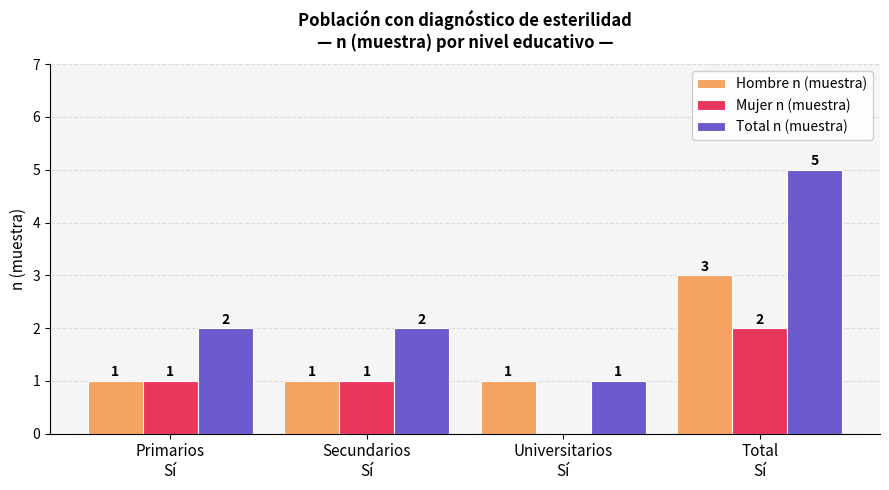

True or false: Total n (muestra) has a value of 1 at Universitarios
Sí.

True